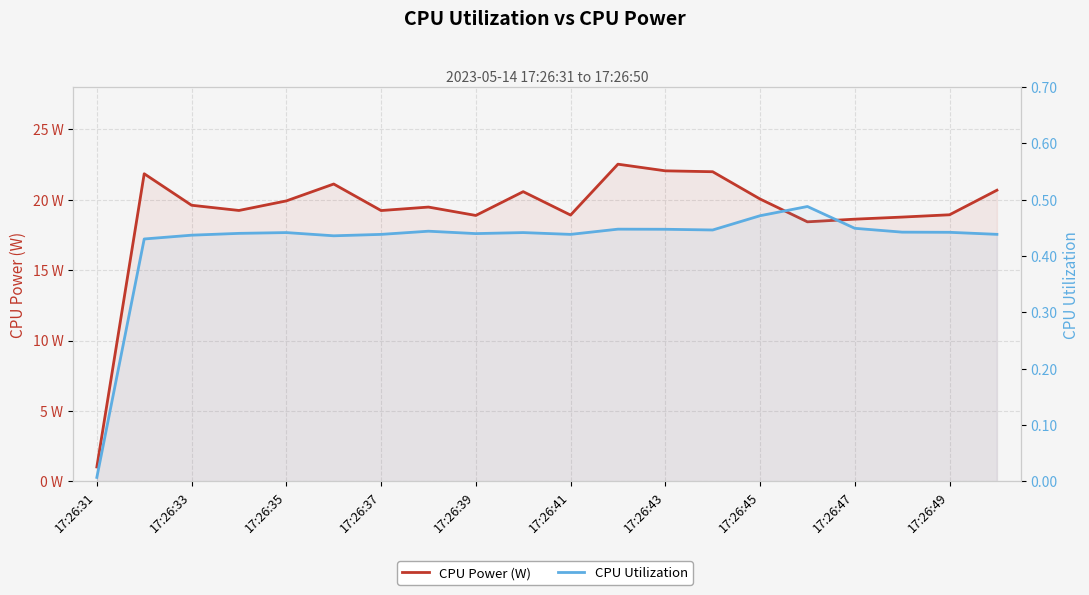

At which category is the sum across all series the highest?

11